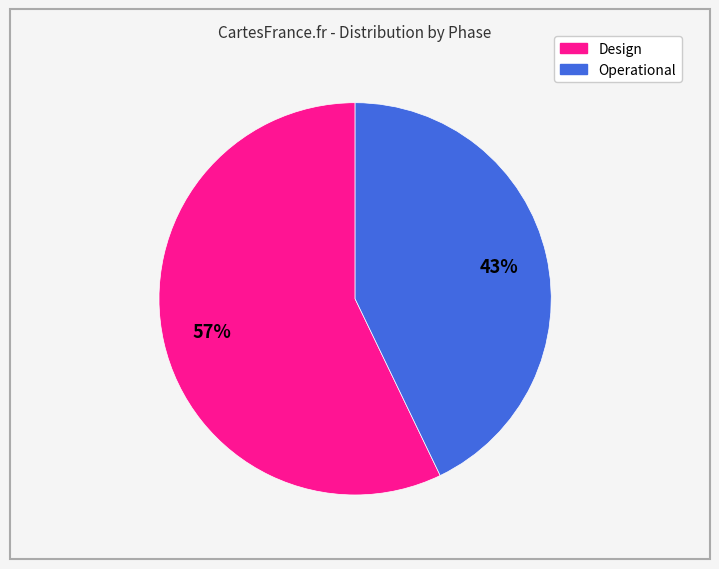

What is the largest slice in the pie chart?

Design